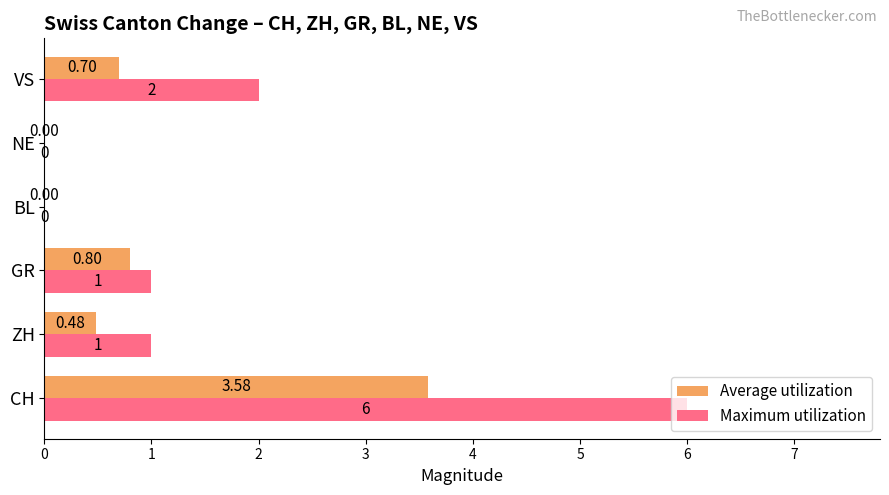

At which category is the sum across all series the highest?

CH